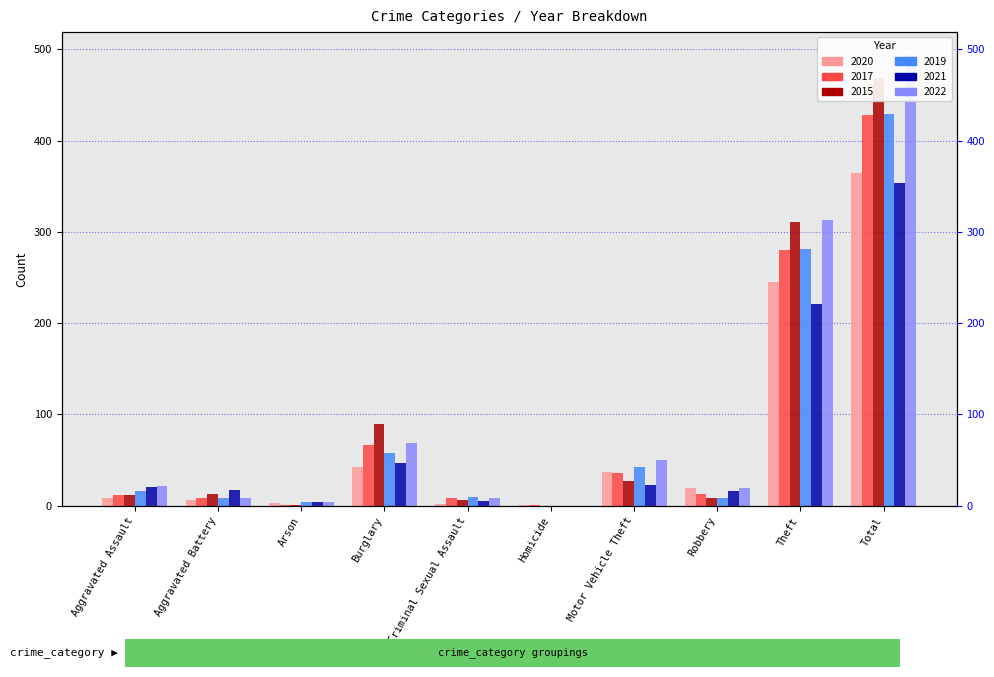

List the series in order of their peak value, highest first.

2022, 2015, 2019, 2017, 2020, 2021